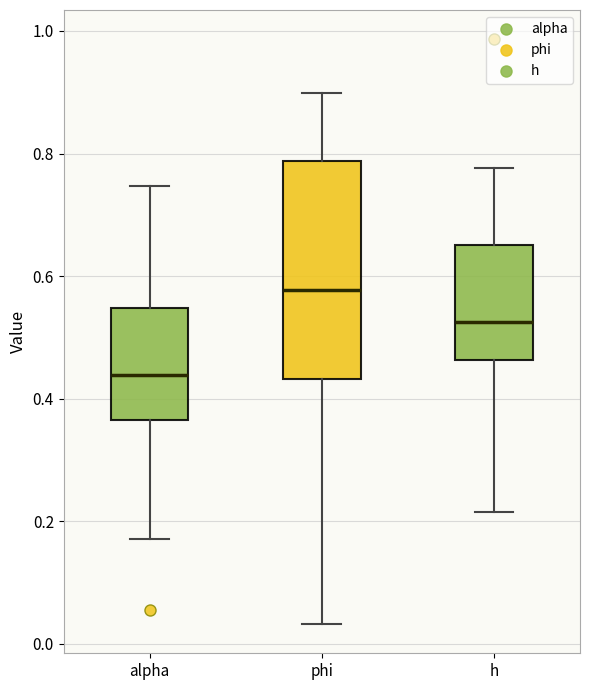

Reading left to right, transcribe this box plot: for each box, give where its median line is, the range the box spans, and where its two whiskers end, as read against the y-axis. The values are not printed on the chart, so give them approximately, as read against the axis.

alpha: median 0.44, box 0.36 to 0.54, whiskers 0.18 to 0.74
phi: median 0.58, box 0.44 to 0.78, whiskers 0.04 to 0.90
h: median 0.52, box 0.46 to 0.66, whiskers 0.22 to 0.78